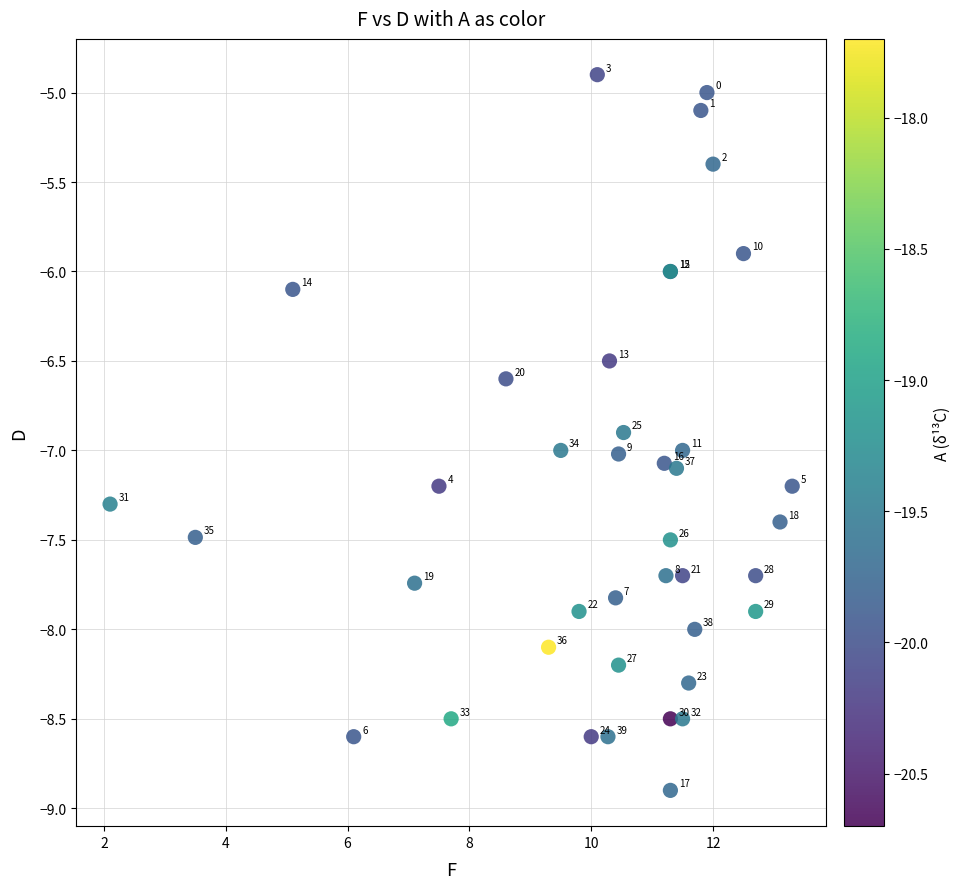

What Y value in the scatter plot is closest to -6?

-6.0